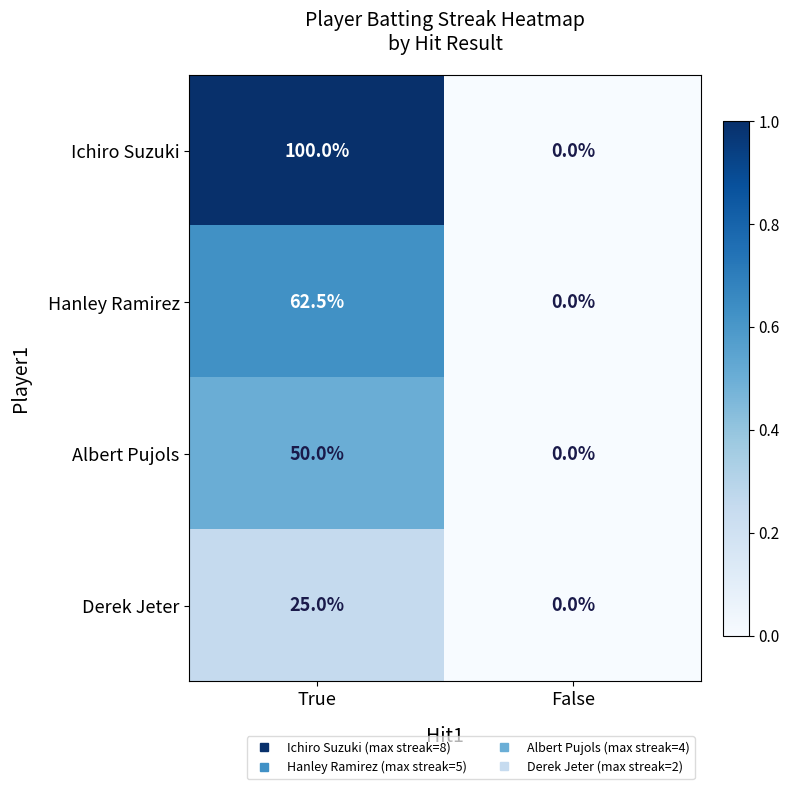

What is the spread (max minus min) of values at True?

75.0